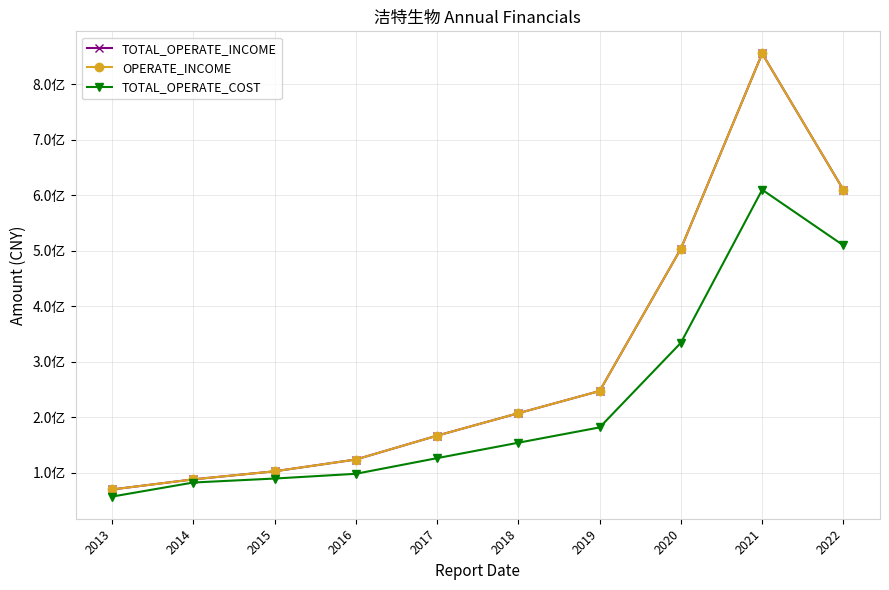

List the series in order of their peak value, highest first.

TOTAL_OPERATE_INCOME, OPERATE_INCOME, TOTAL_OPERATE_COST